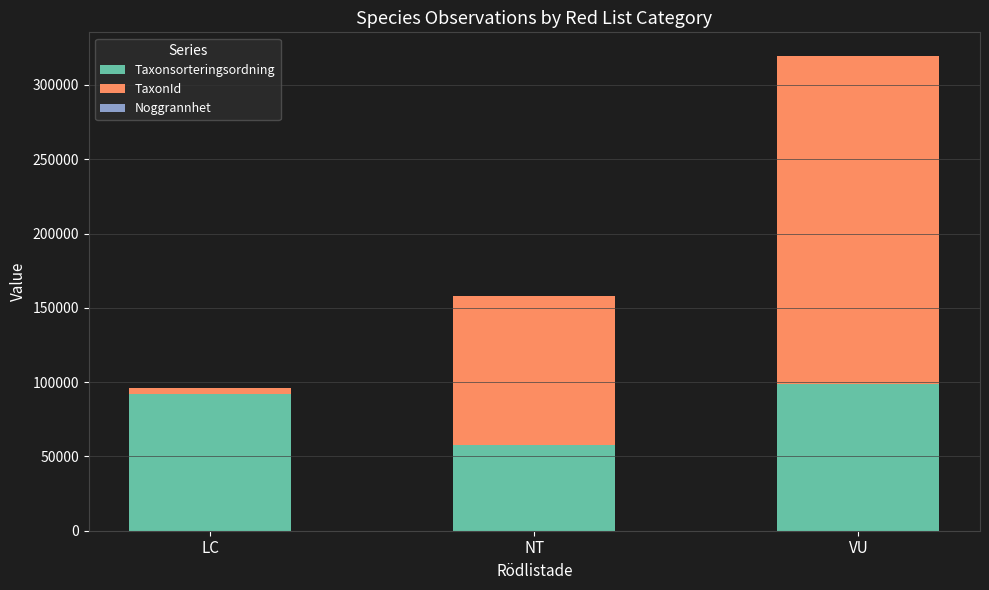

What is the highest value of the Taxonsorteringsordning series?

98659